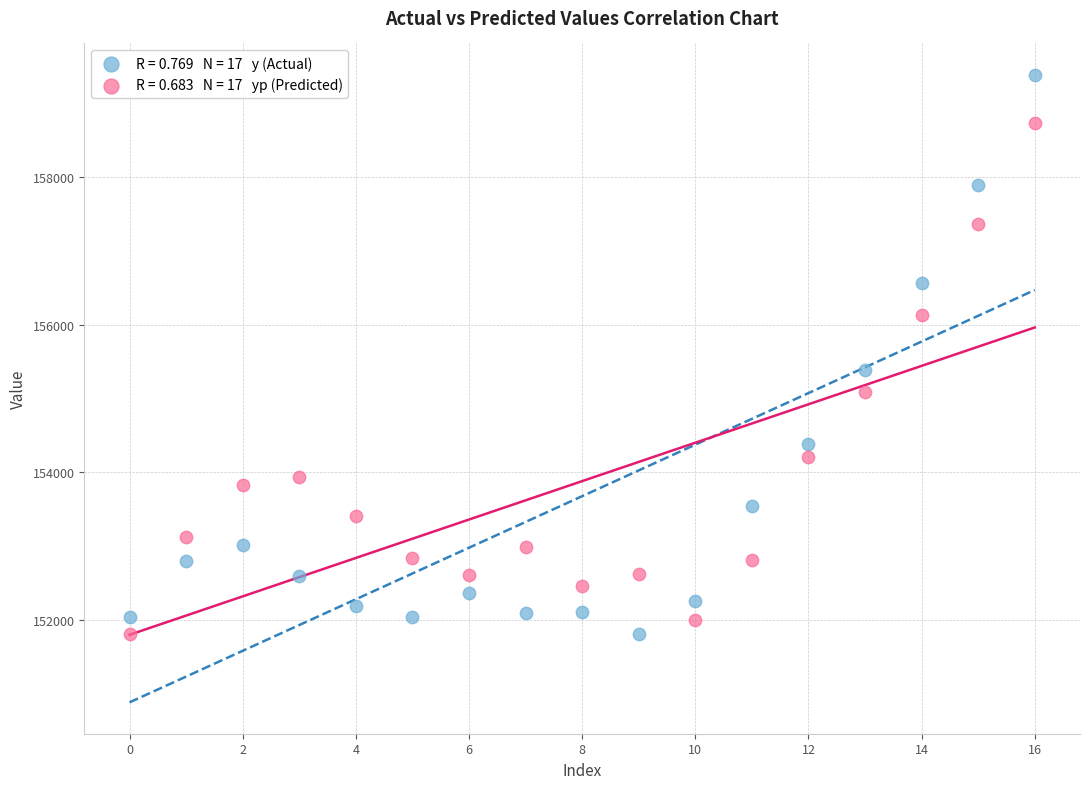

Across all data points, what is the range of Y values (max minus min)?

7560.0